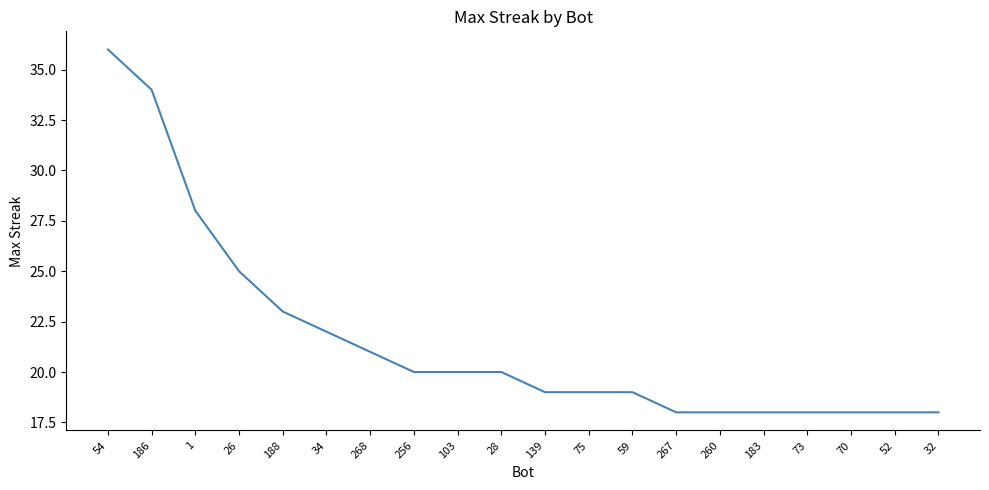

What position from the left is 256?

8